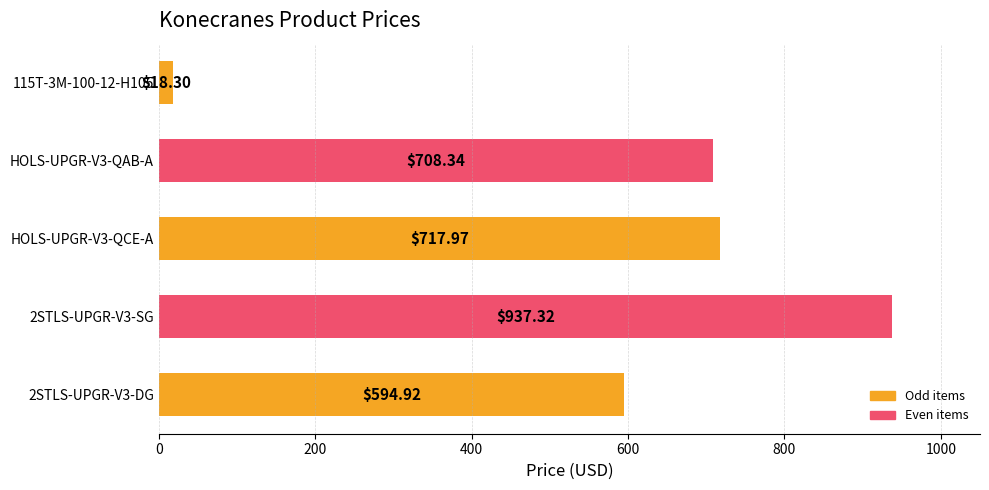

Between 2STLS-UPGR-V3-SG and 115T-3M-100-12-H105, which is larger?

2STLS-UPGR-V3-SG